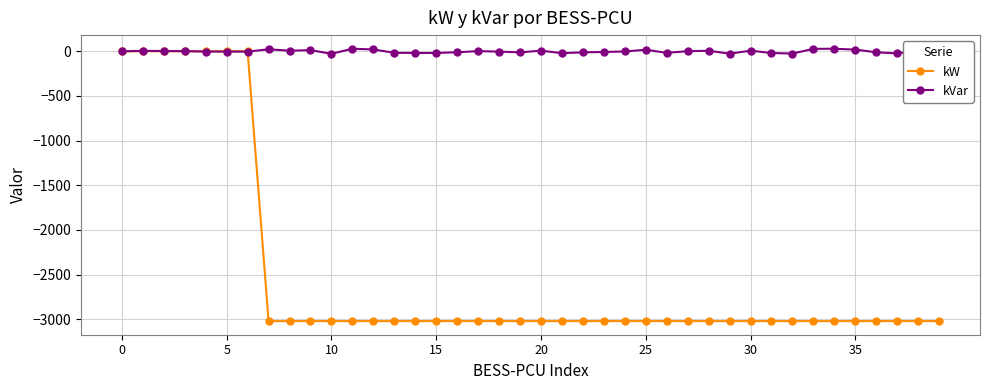

List the series in order of their overall mean, lowest first.

kW, kVar